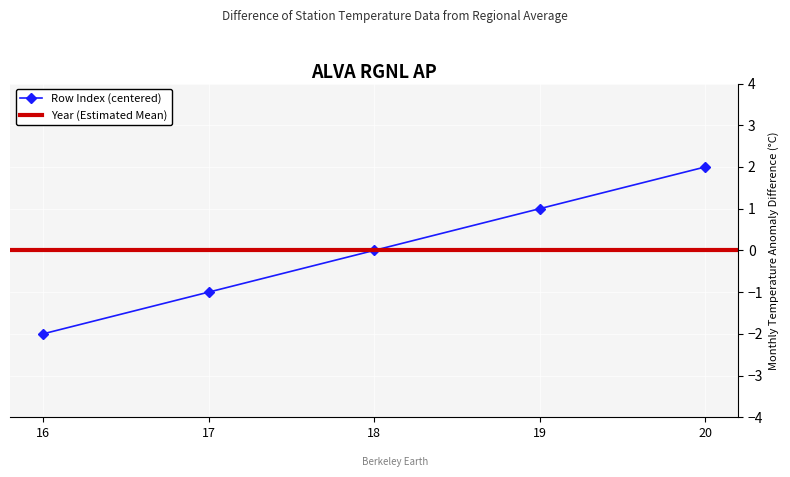

True or false: the data shows 1 at 19.

True